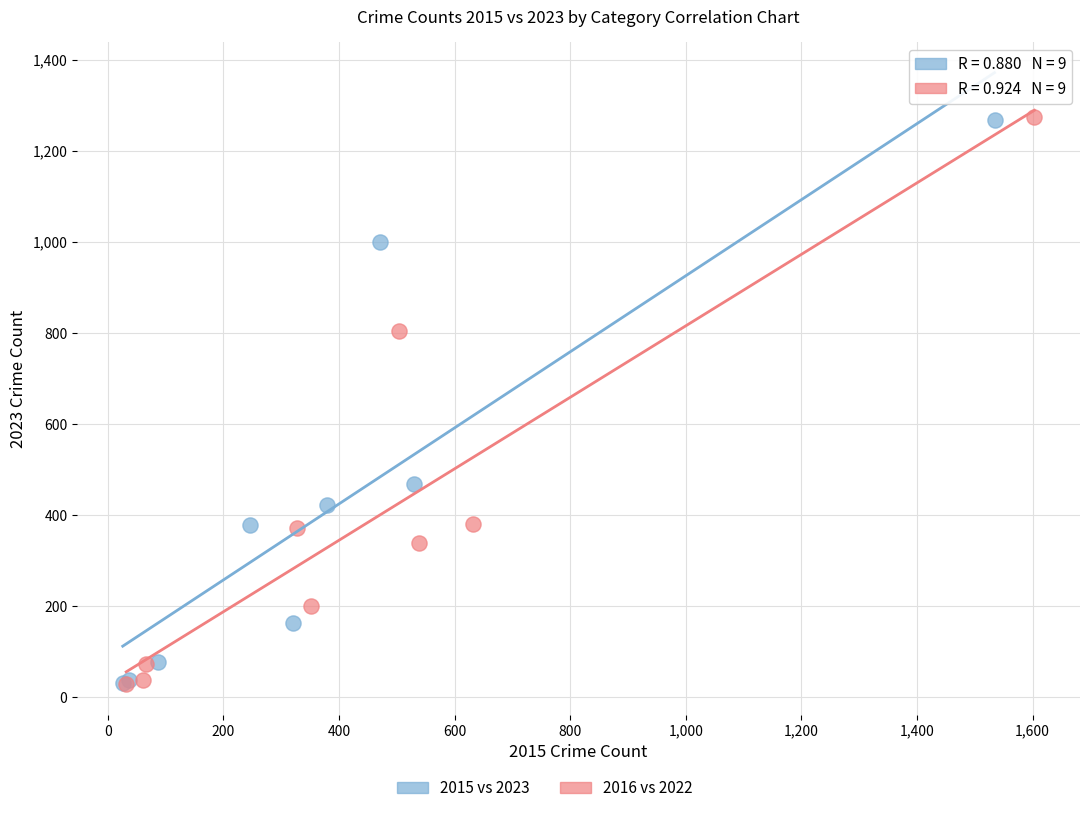

Which series has the largest Y range (max minus min)?

2016 vs 2022